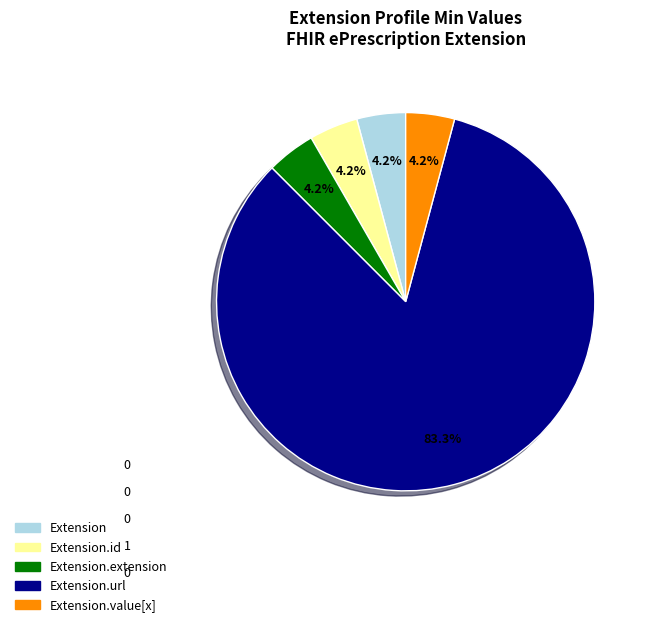

Which category accounts for the majority?

Extension.url